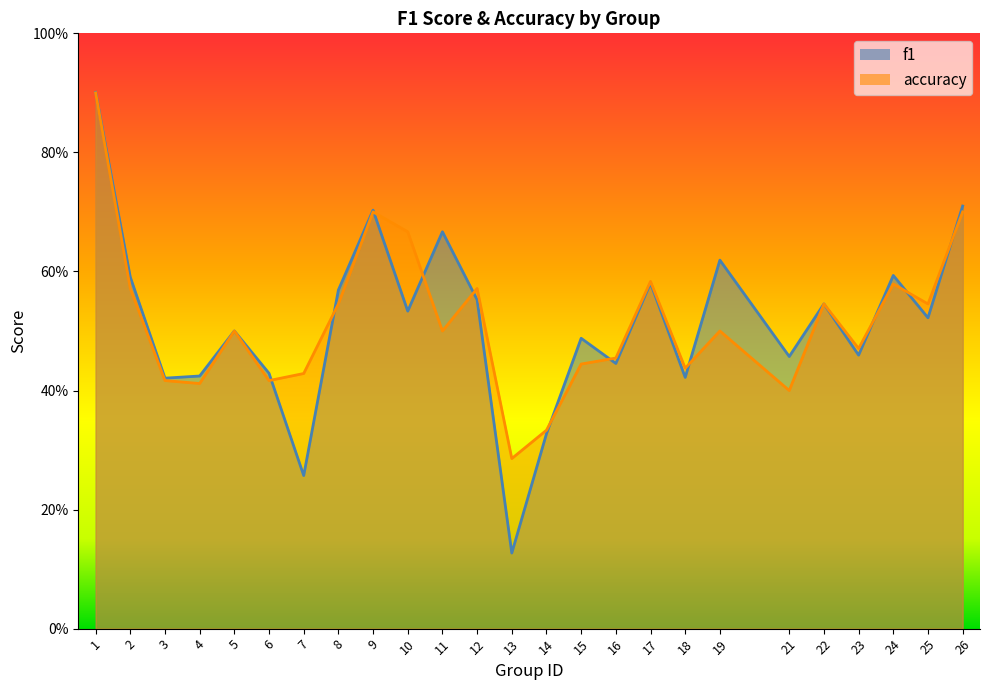

What is the difference between the second highest and minimum values in the accuracy series?

0.4